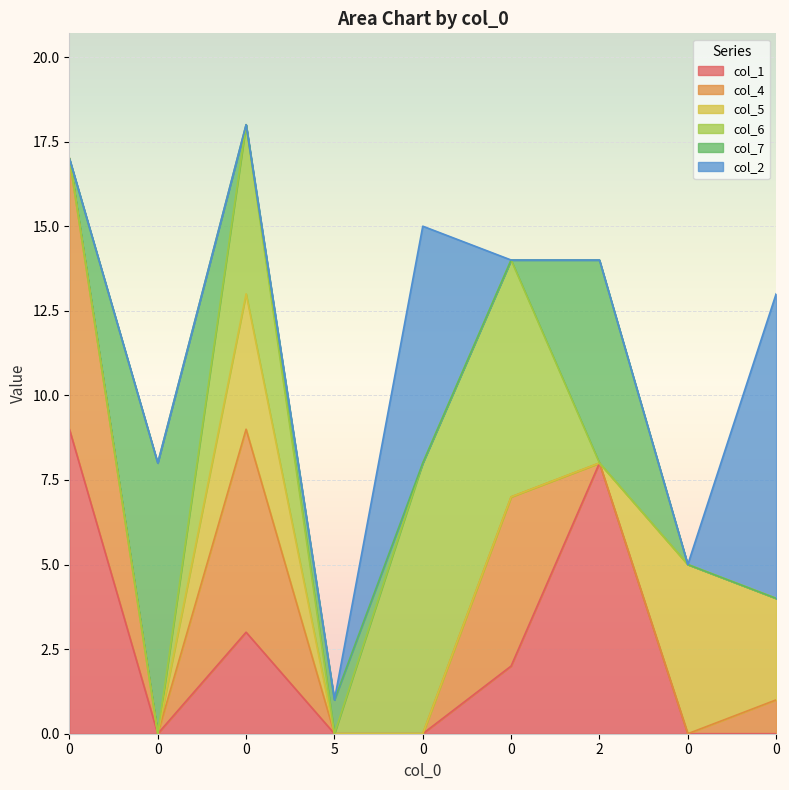

Which series has the widest spread of values?

col_1